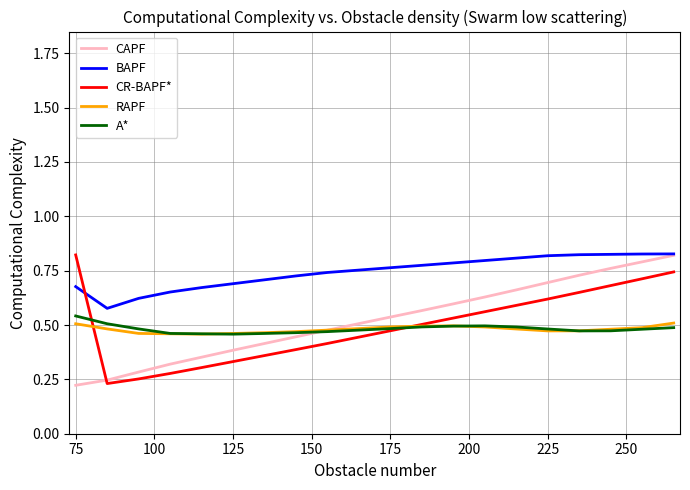

Which series has the largest total across all categories?

BAPF